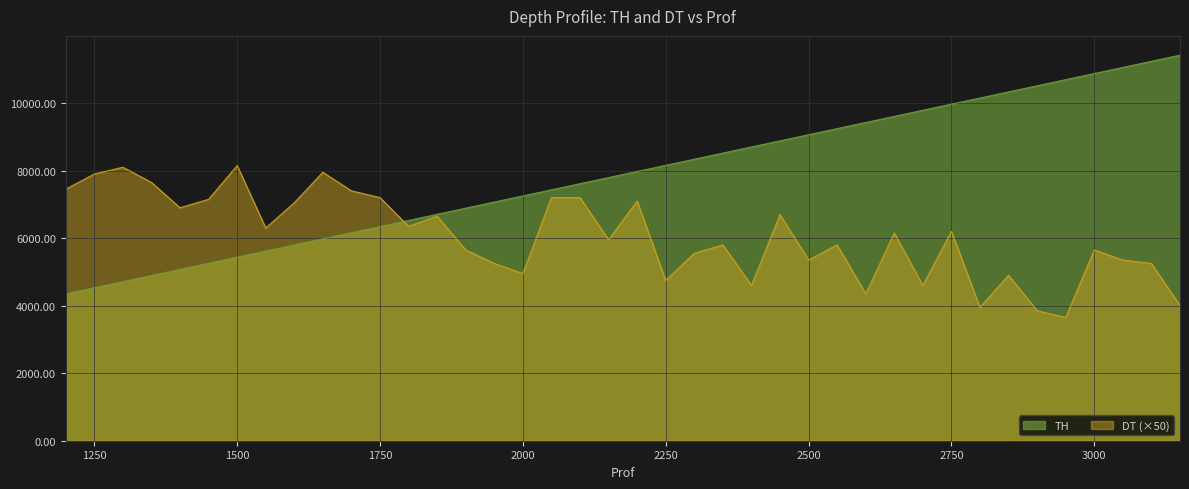

Reading left to right, transcribe all the data shown in this chart.

TH: 1200=4350.0	1250=4531.2	1300=4712.5	1350=4893.8	1400=5075.0	1450=5256.2	1500=5437.5	1550=5618.8	1600=5800.0	1650=5981.2	1700=6162.5	1750=6343.8	1800=6525.0	1850=6706.2	1900=6887.5	1950=7068.8	2000=7250.0	2050=7431.2	2100=7612.5	2150=7793.8	2200=7975.0	2250=8156.2	2300=8337.5	2350=8518.8	2400=8700.0	2450=8881.2	2500=9062.5	2550=9243.8	2600=9425.0	2650=9606.2	2700=9787.5	2750=9968.8	2800=10150.0	2850=10331.2	2900=10512.5	2950=10693.8	3000=10875.0	3050=11056.2	3100=11237.5	3150=11418.8
DT: 1200=7450.0	1250=7900.0	1300=8100.0	1350=7650.0	1400=6900.0	1450=7150.0	1500=8150.0	1550=6300.0	1600=7050.0	1650=7950.0	1700=7400.0	1750=7200.0	1800=6350.0	1850=6650.0	1900=5650.0	1950=5250.0	2000=4950.0	2050=7200.0	2100=7200.0	2150=5950.0	2200=7100.0	2250=4750.0	2300=5550.0	2350=5800.0	2400=4600.0	2450=6700.0	2500=5350.0	2550=5800.0	2600=4350.0	2650=6150.0	2700=4600.0	2750=6200.0	2800=3950.0	2850=4900.0	2900=3850.0	2950=3650.0	3000=5650.0	3050=5350.0	3100=5250.0	3150=4000.0